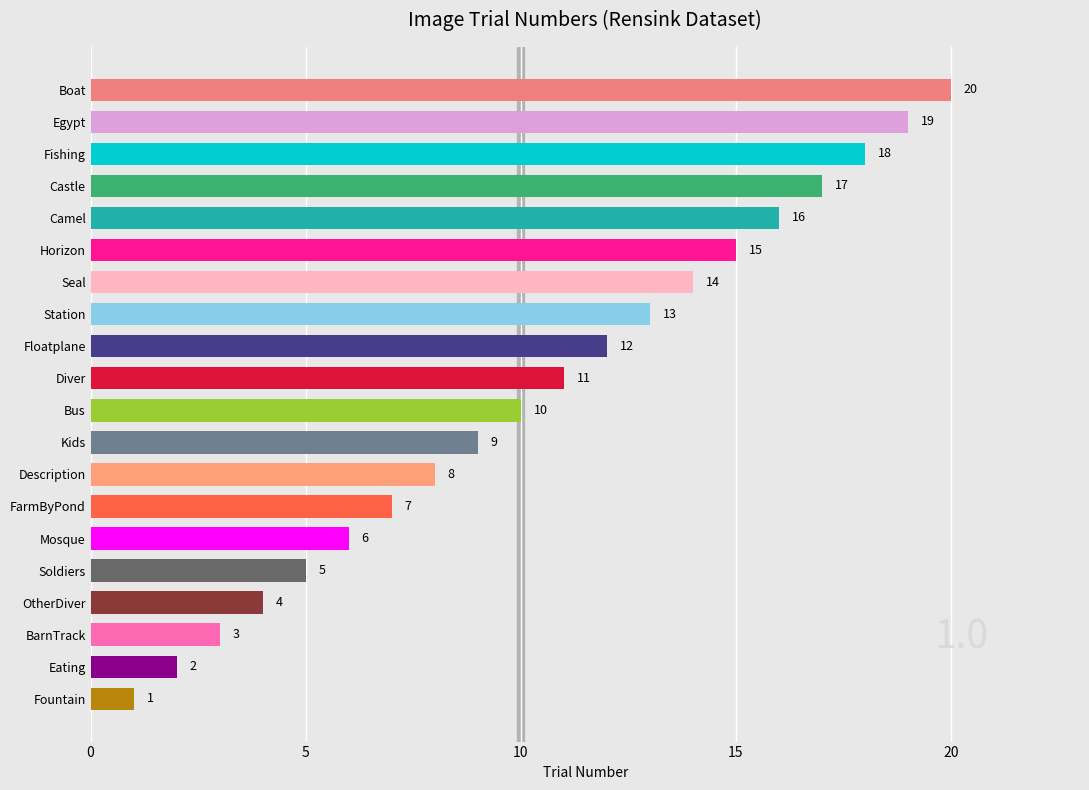

Reading top to bottom, transcribe all the data shown in this chart.

20	19	18	17	16	15	14	13	12	11	10	9	8	7	6	5	4	3	2	1